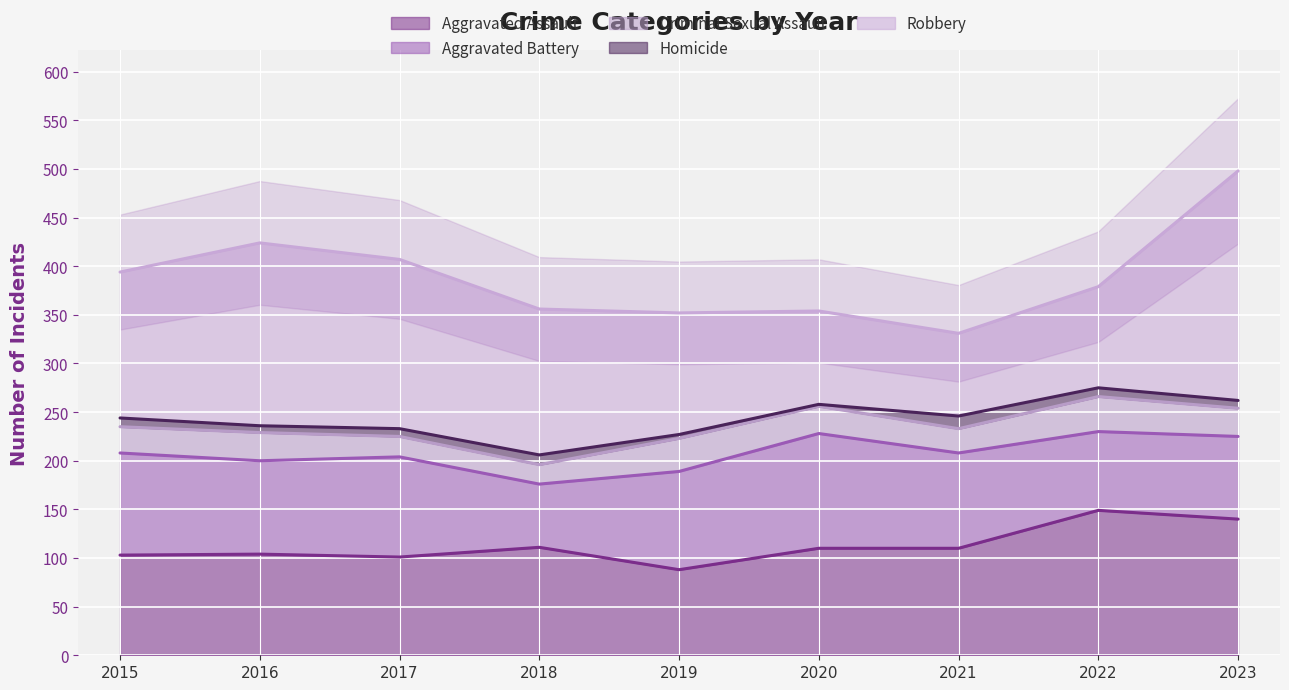

List the series in order of their peak value, highest first.

Robbery, Aggravated Assault, Aggravated Battery, Criminal Sexual Assault, Homicide